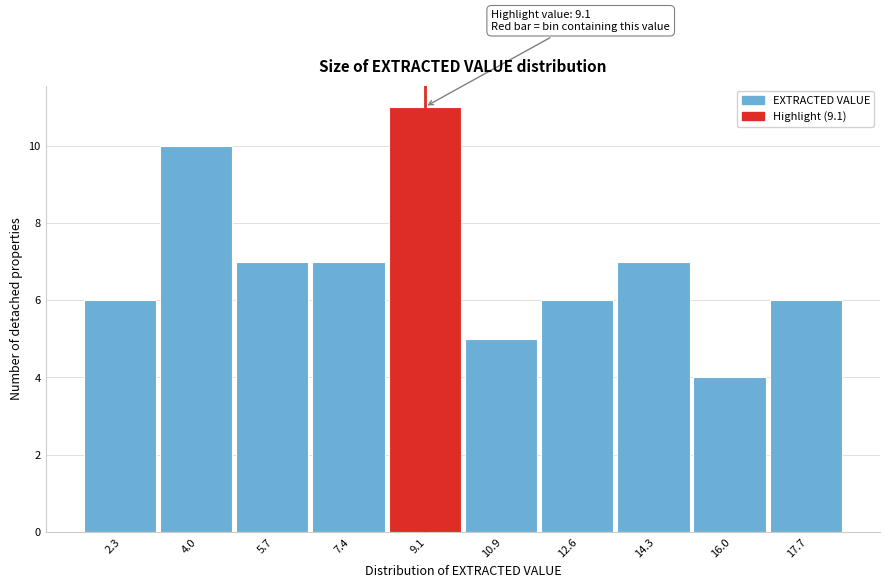

Over which range of the x-axis is the bar tallest?

8.28 to 10.00